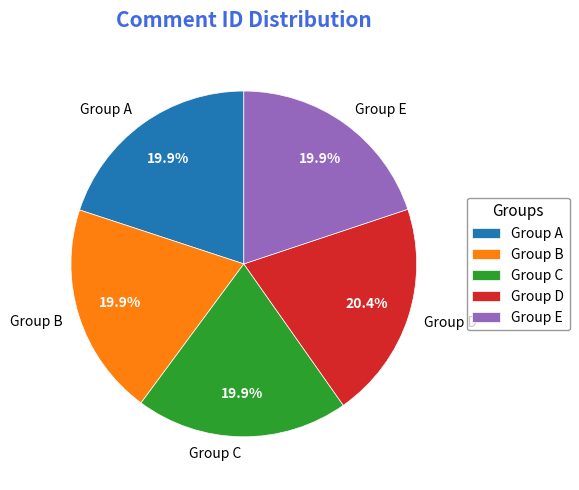

Does any single category account for the majority?

No